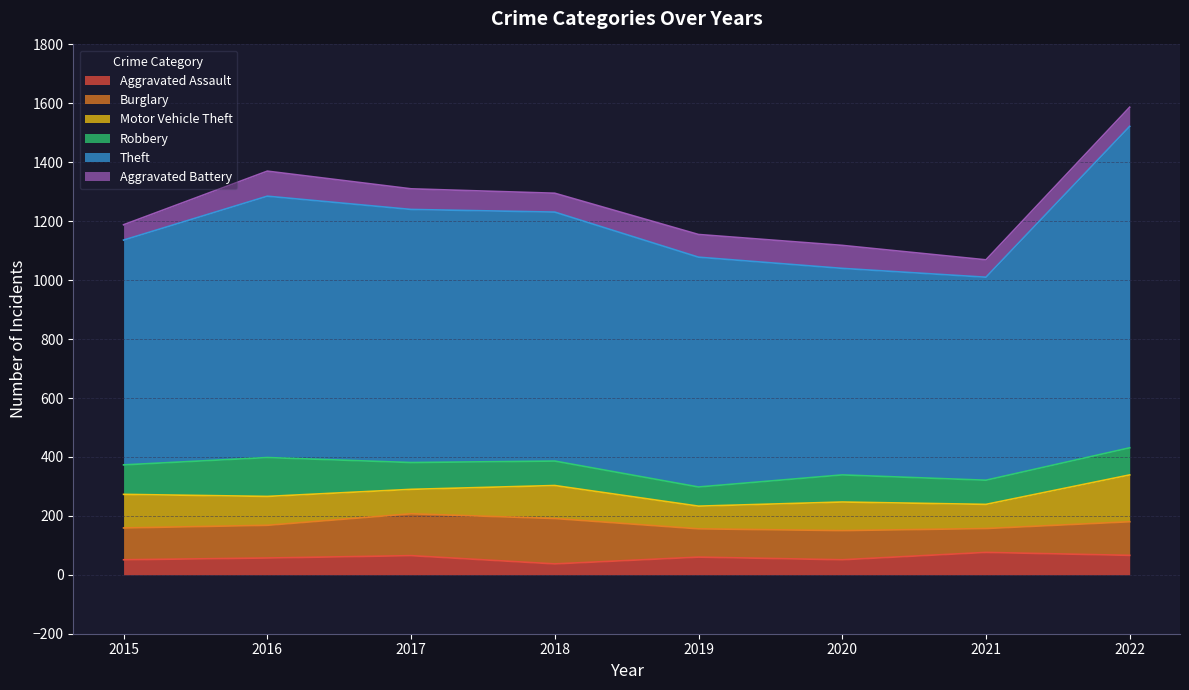

Between which two adjacent categories do Aggravated Battery and Robbery first intersect?

2018 and 2019